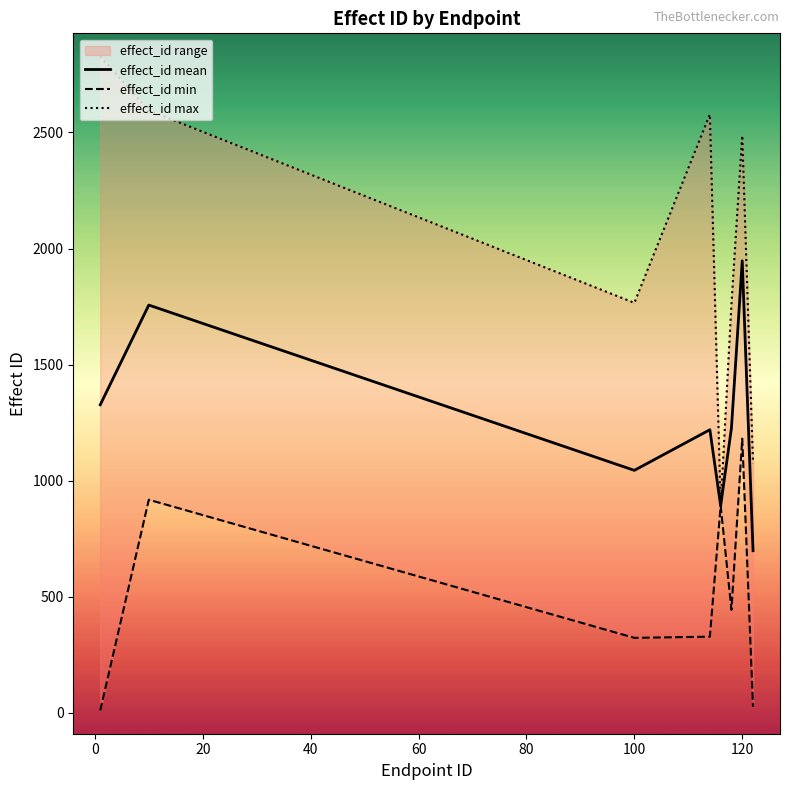

The effect_id mean series shows 1531.2 at 100. True or false?

False